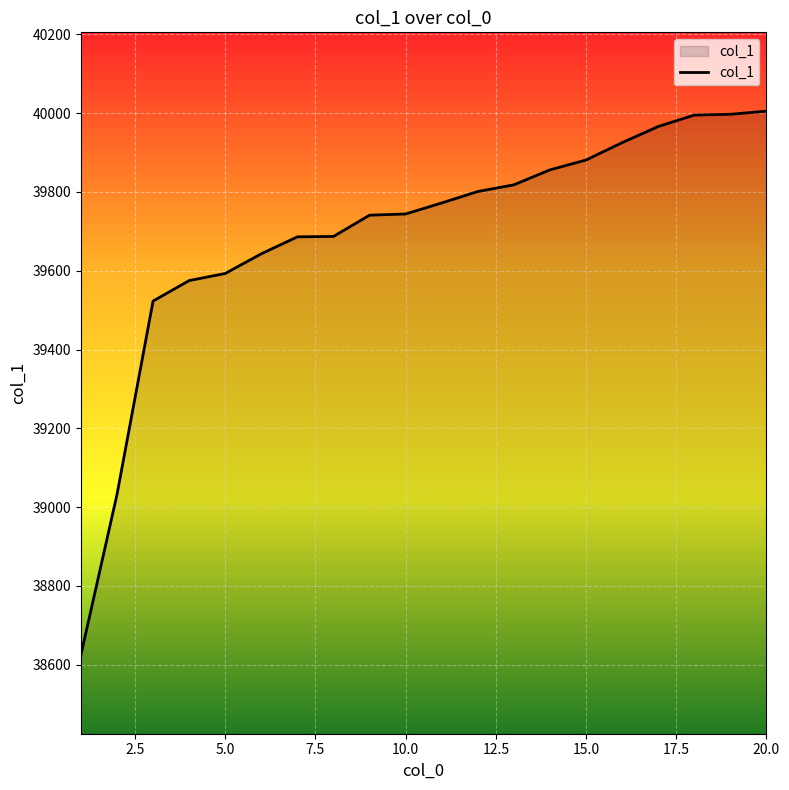

What is the difference between the maximum and minimum values?

1380